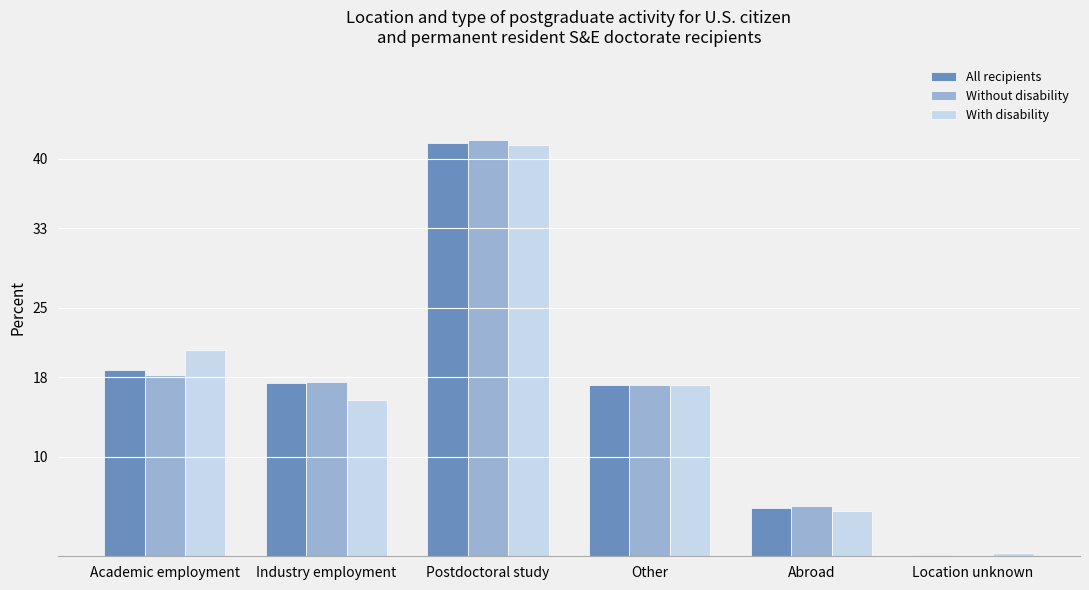

The Without disability series shows 10.0 at Industry employment. True or false?

False